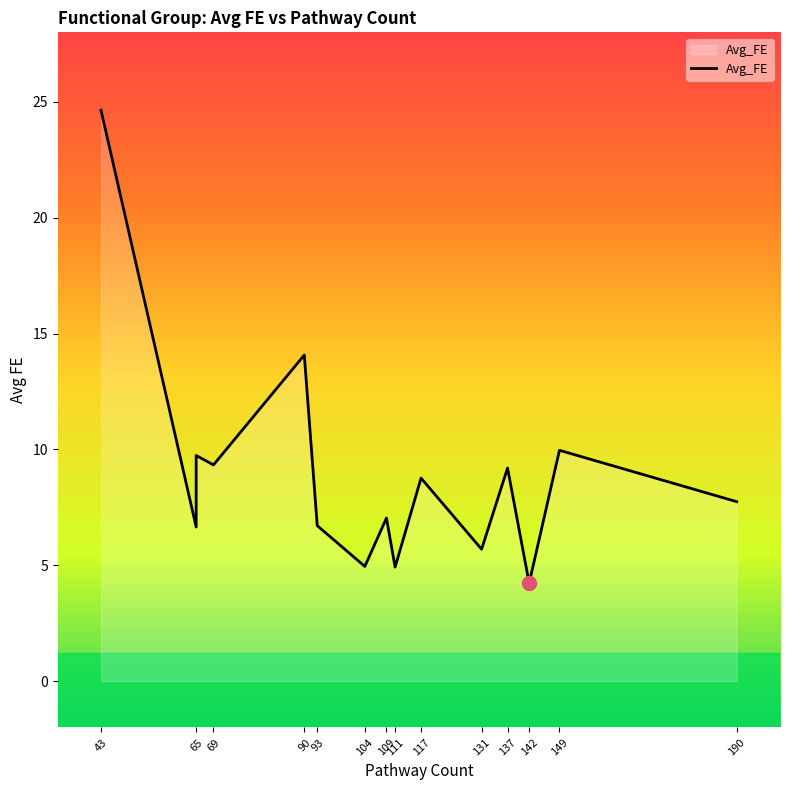

Which has a higher value, 149 or 137?

149